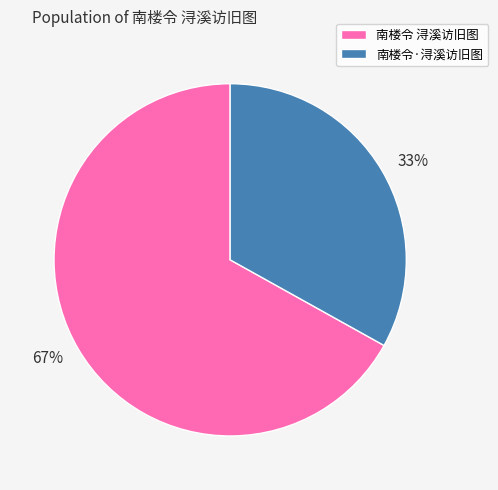

Is the sum of 南楼令·浔溪访旧图 and 南楼令 浔溪访旧图 greater than half?

Yes